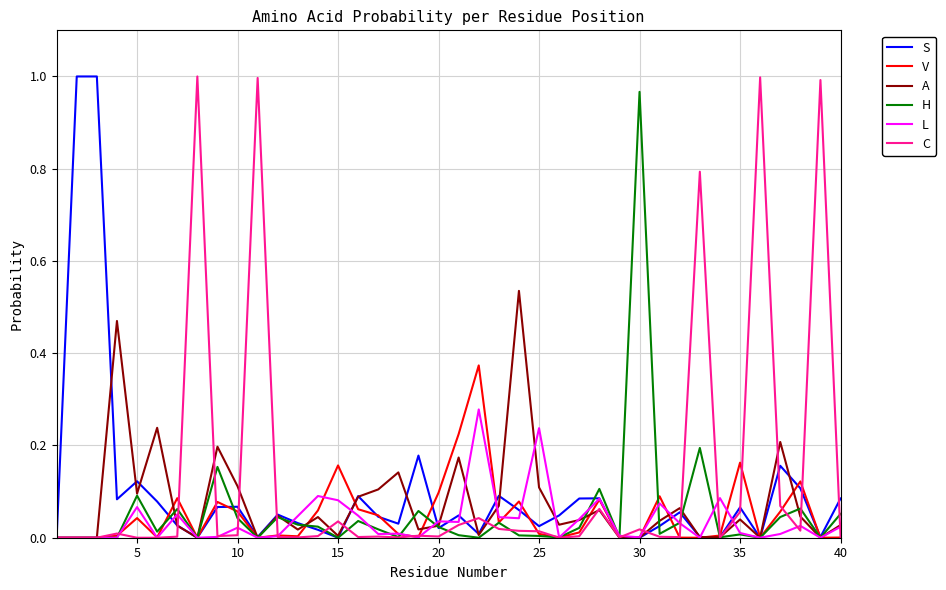

Does the chart display data point markers on the line(s)?

No